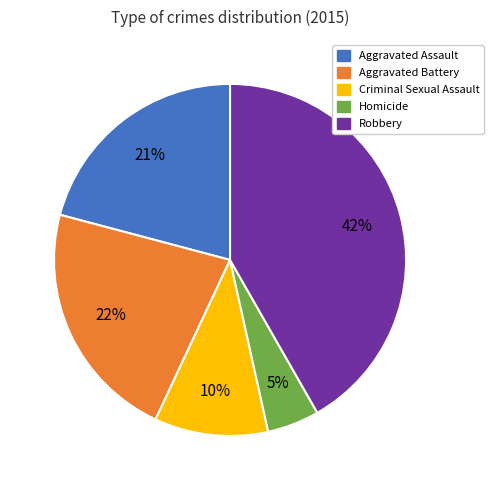

How many slices are in this pie chart?

5